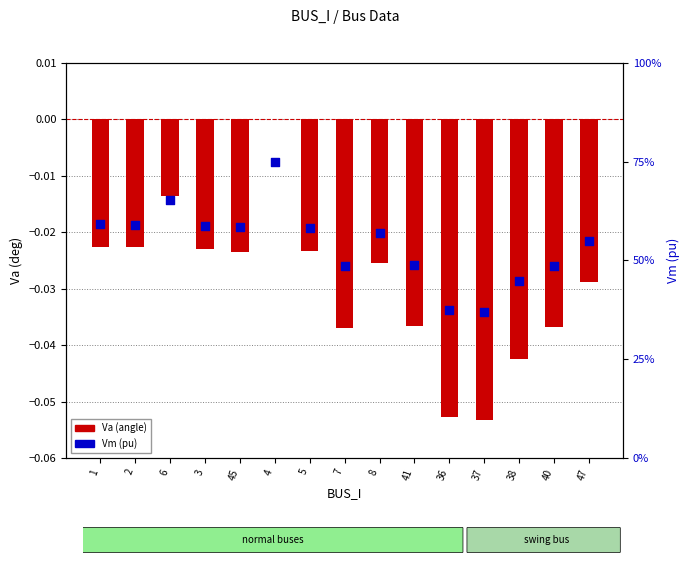

At how many categories does at least one series exceed 0?

15